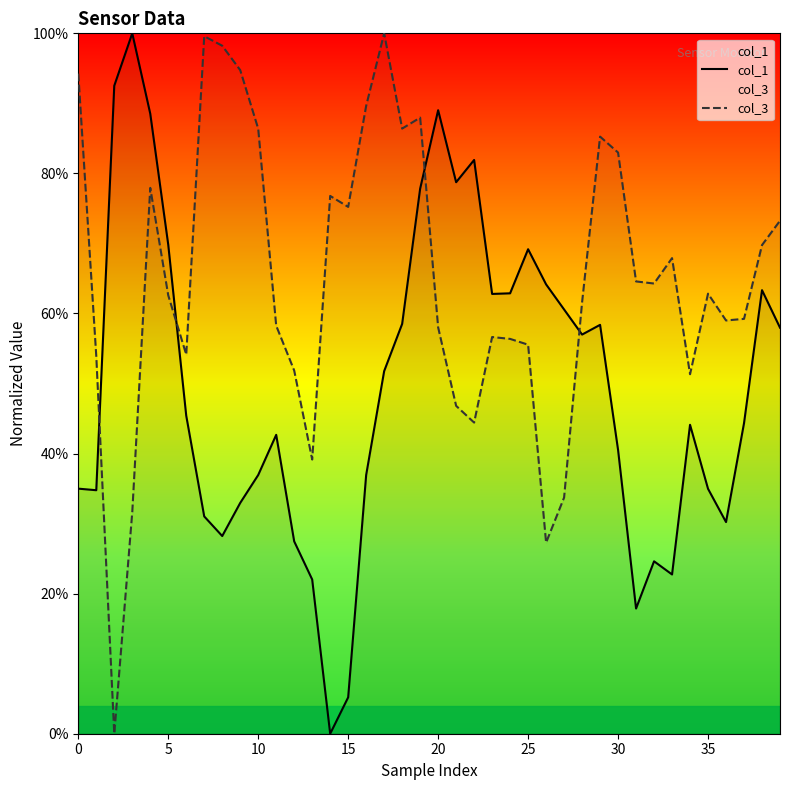

Does the chart display data point markers on the line(s)?

No